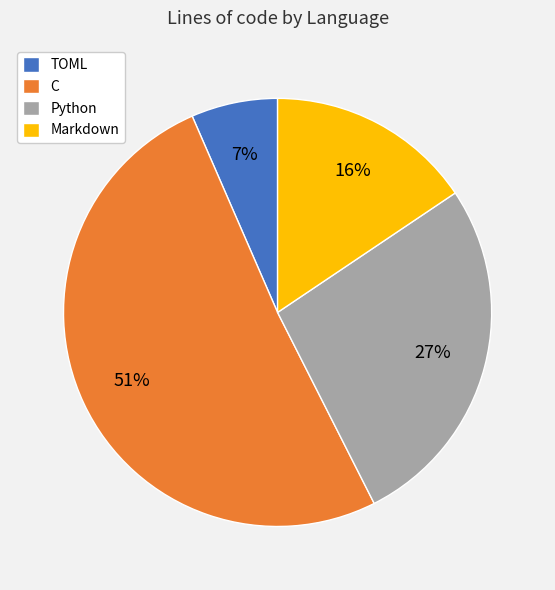

Does TOML represent more than half of the total?

No